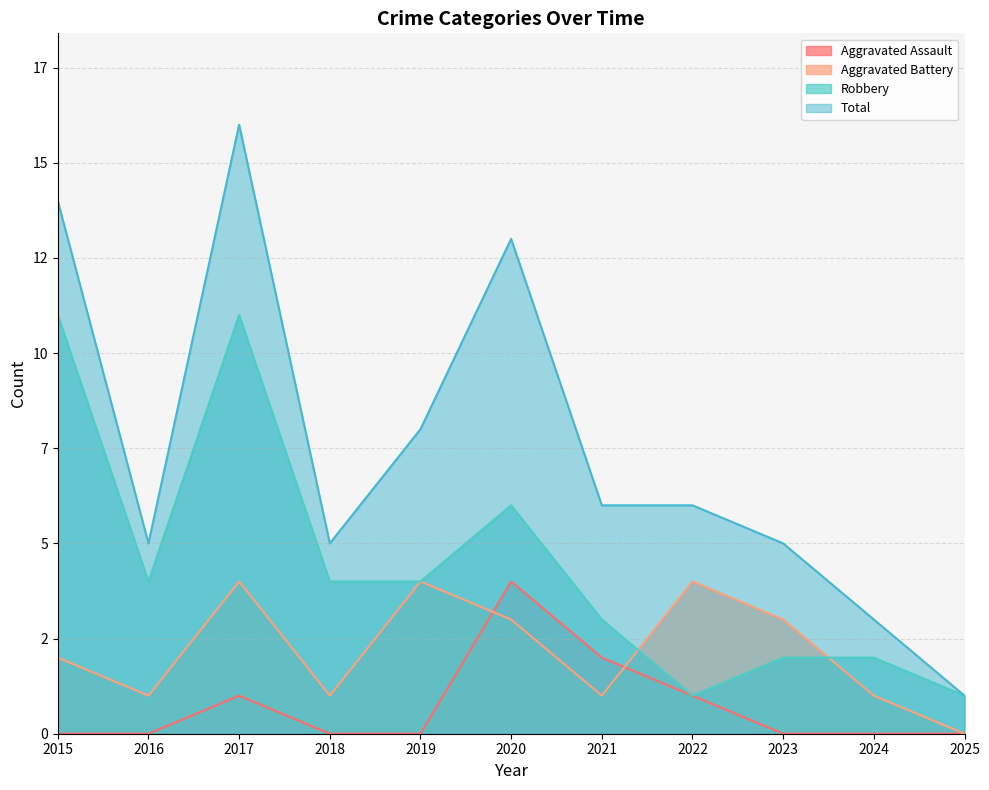

The value of Robbery at 2022 is 1. True or false?

False